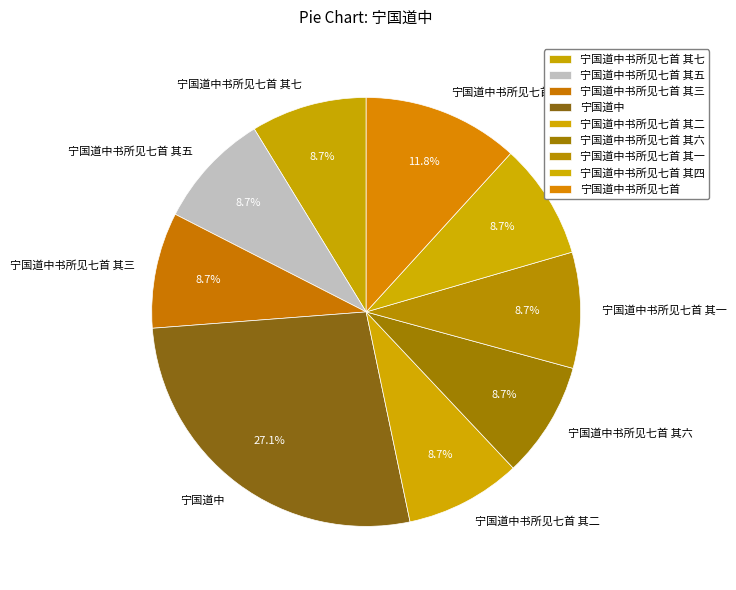

Count the number of slices in the pie.

9